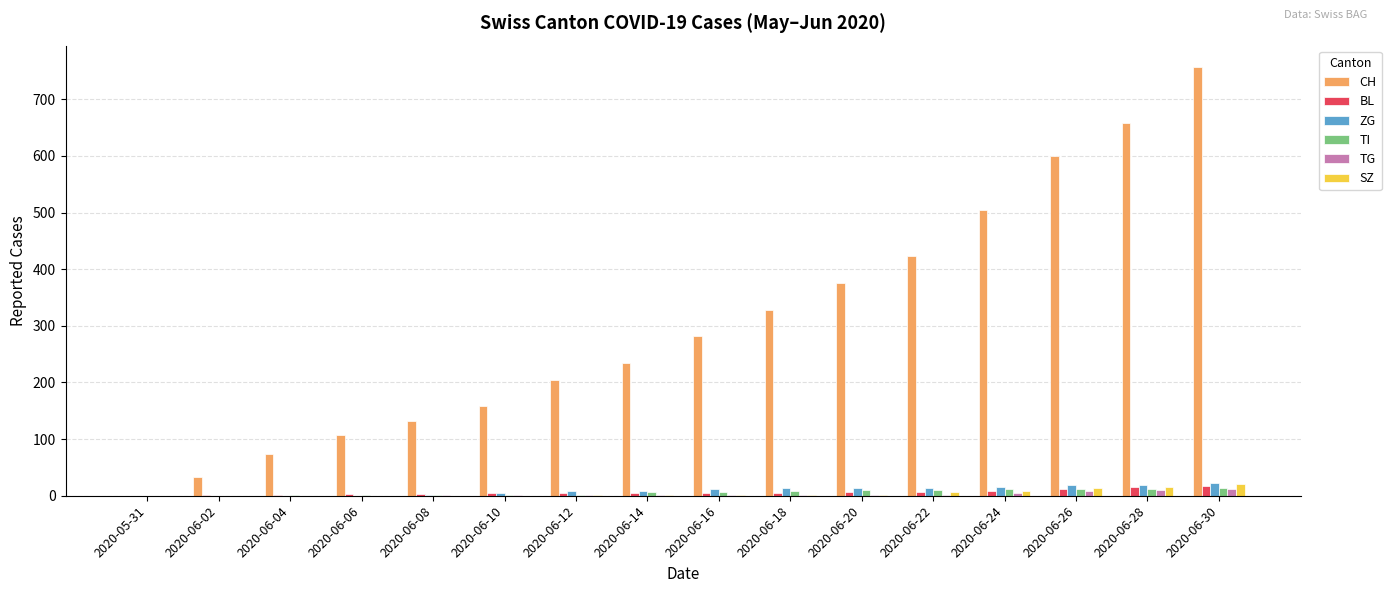

How many groups of bars are there?

16